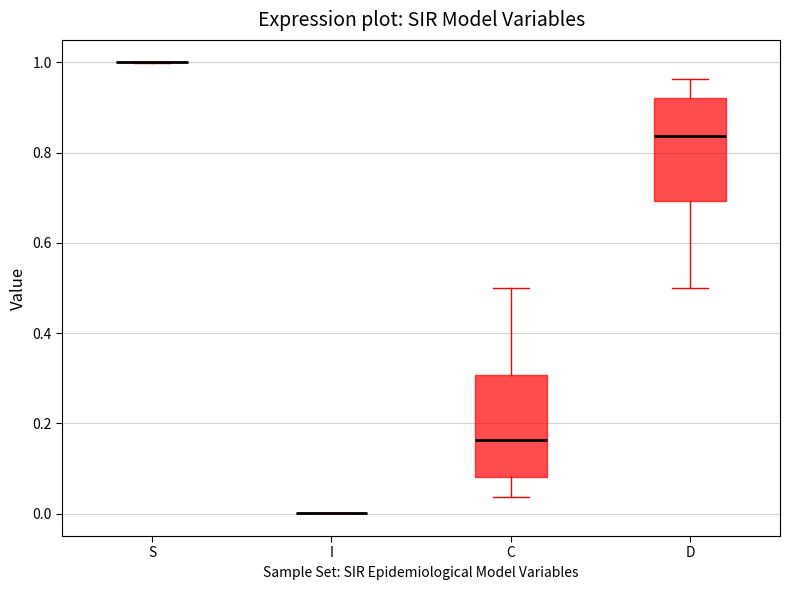

Where does the median line of the box for C sit on the y-axis? The values are not printed on the chart, so give them approximately, as read against the axis.

0.16